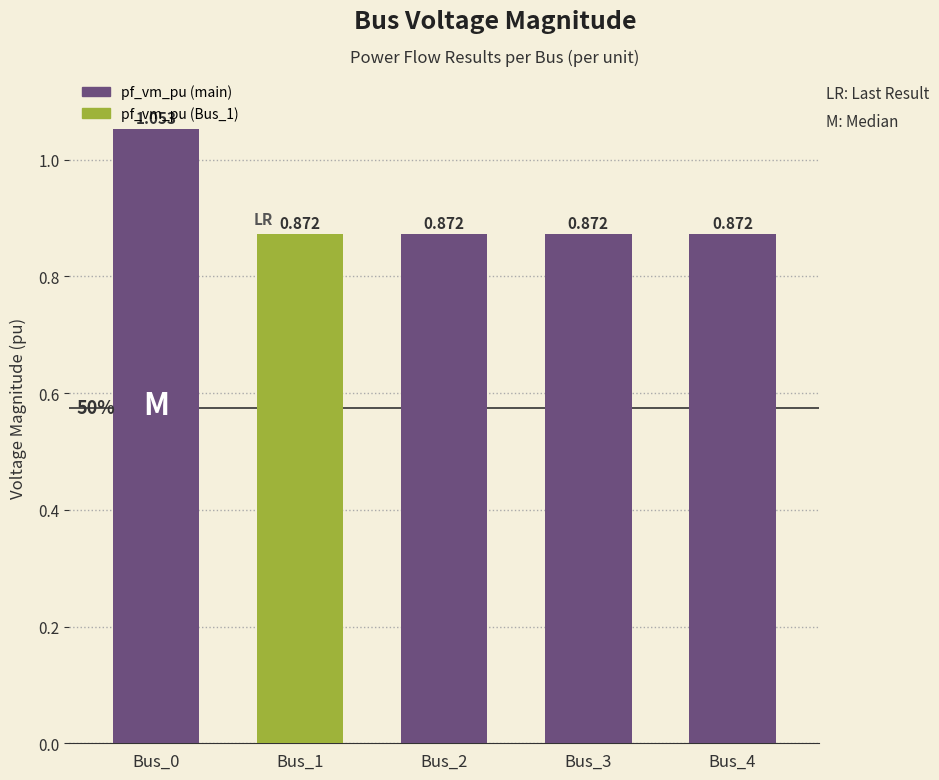

Is it true that the value at Bus_1 is 1.3?

False